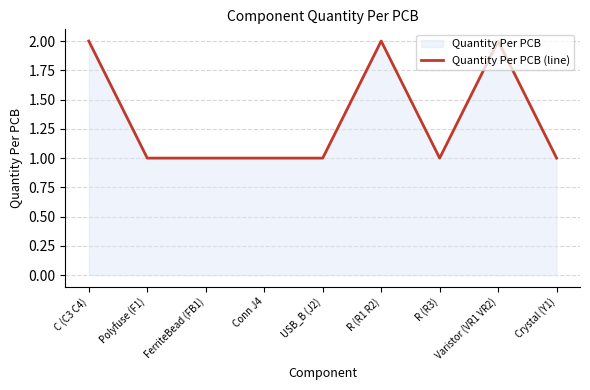

Where is the data nearest to the value 1?

Polyfuse (F1)